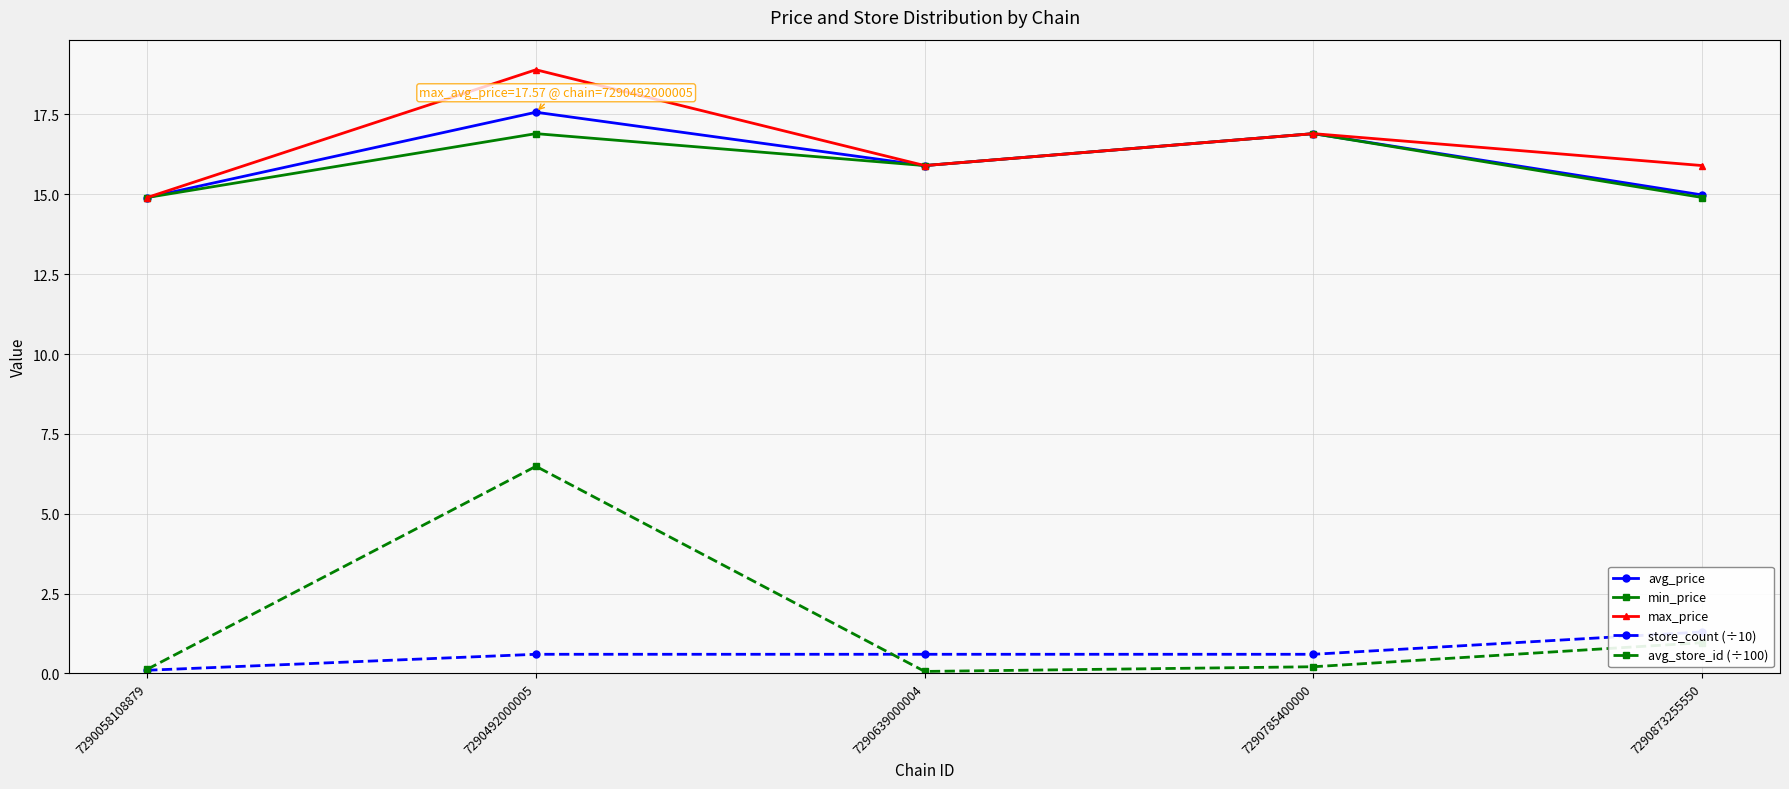

True or false: min_price and avg_price intersect in this chart.

False